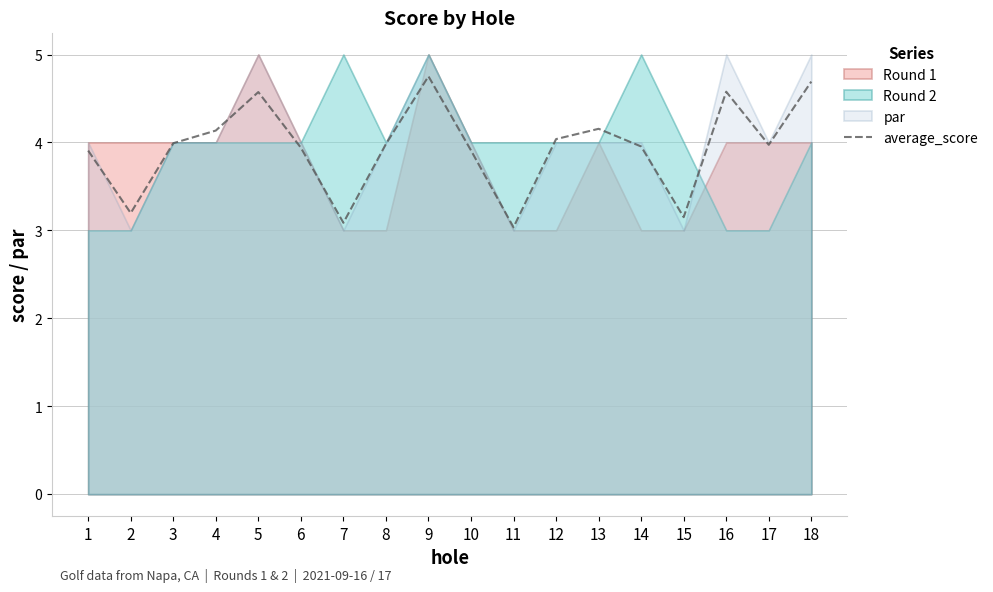

How many interior local valleys (lower than both neighbors) does the data have?

5